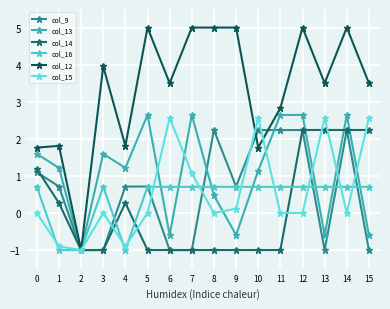

In col_9, how many points are higher than both neighbors (excluding endpoints)?

2